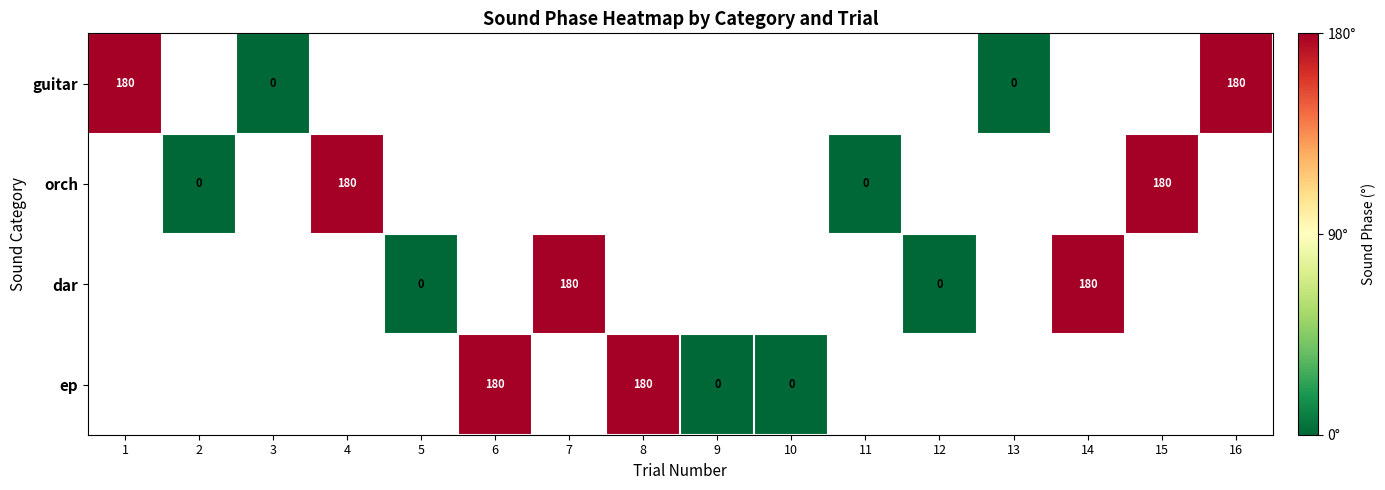

The ep series shows 48 at 8. True or false?

False